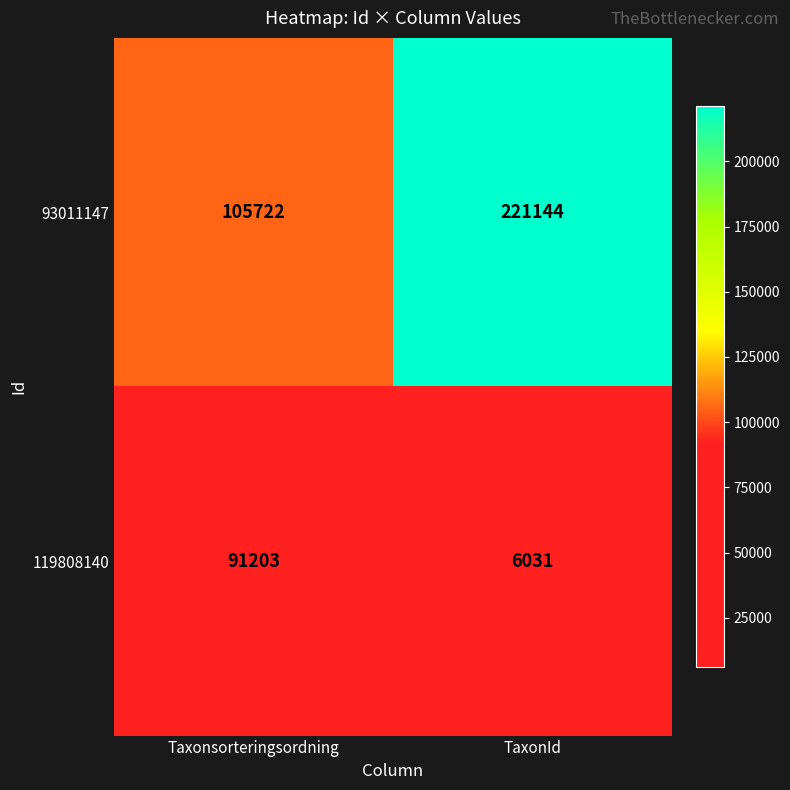

At which category does the chart reach its minimum across all series?

TaxonId